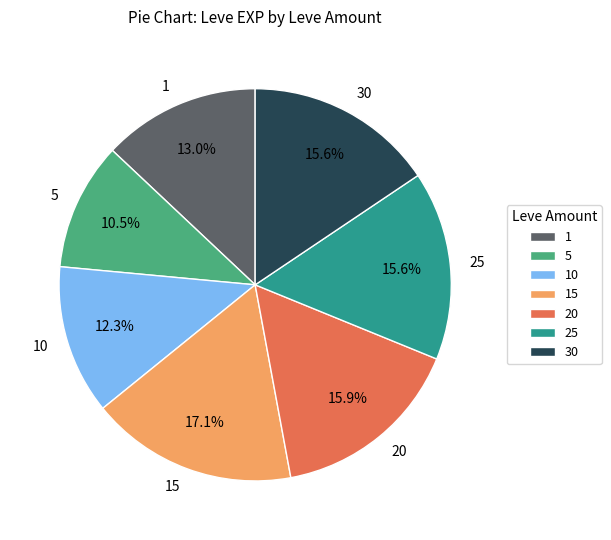

What is the ratio of the value at 25 to the value at 1?

1.2